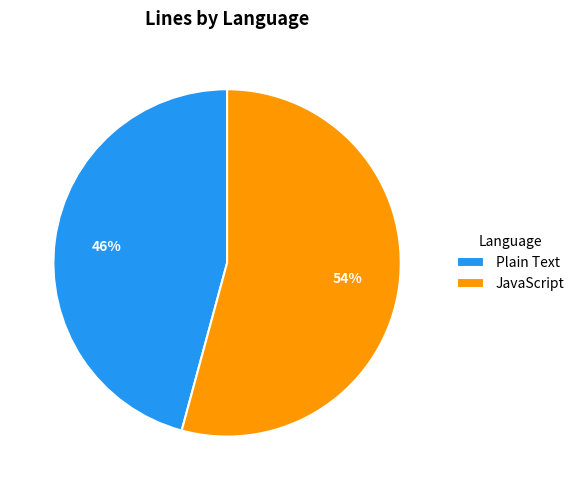

Rank the categories by value from lowest to highest.

Plain Text, JavaScript